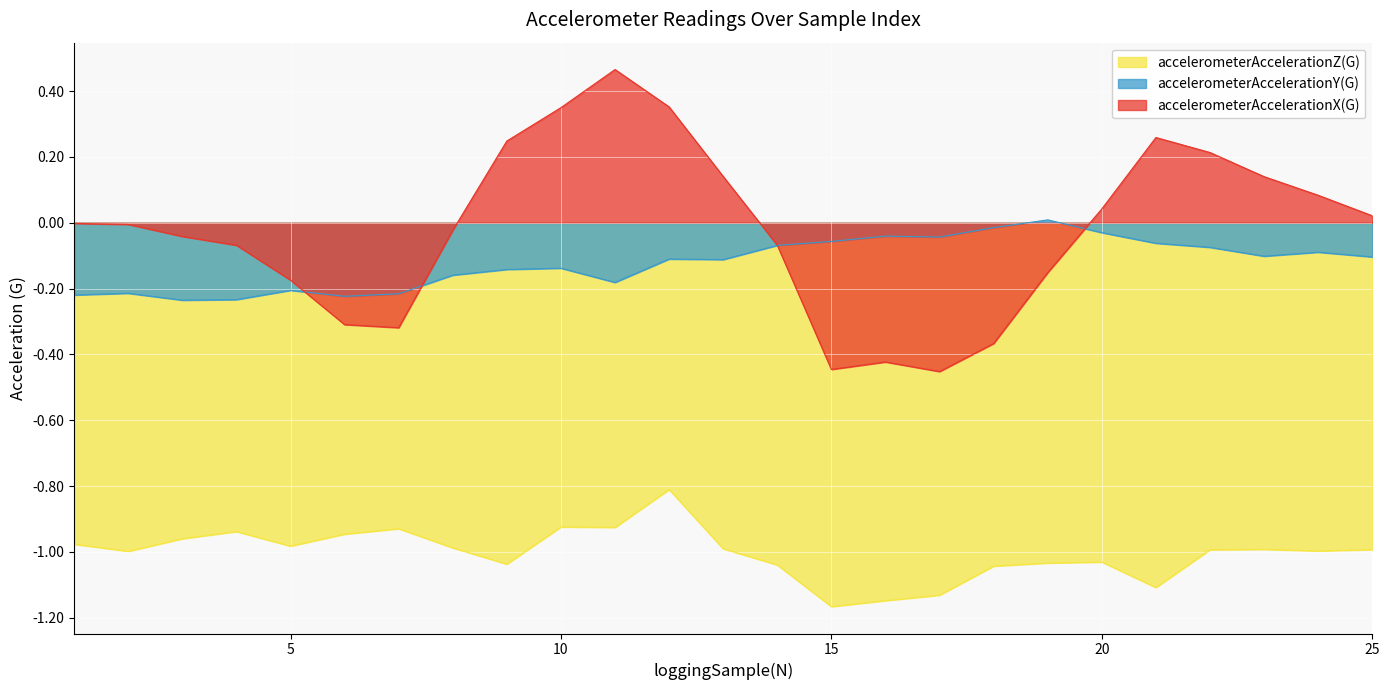

What is the value of the accelerometerAccelerationZ(G) point at the 18th from the left?

-1.0